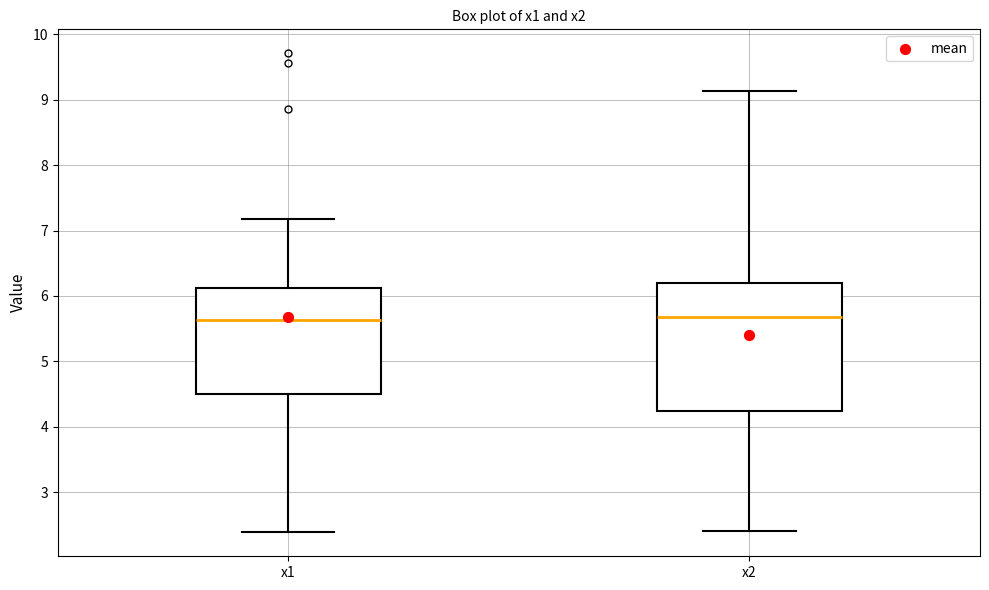

Reading left to right, transcribe this box plot: for each box, give where its median line is, the range the box spans, and where its two whiskers end, as read against the y-axis. The values are not printed on the chart, so give them approximately, as read against the axis.

x1: median 5.6, box 4.5 to 6.1, whiskers 2.4 to 7.2
x2: median 5.7, box 4.2 to 6.2, whiskers 2.4 to 9.1